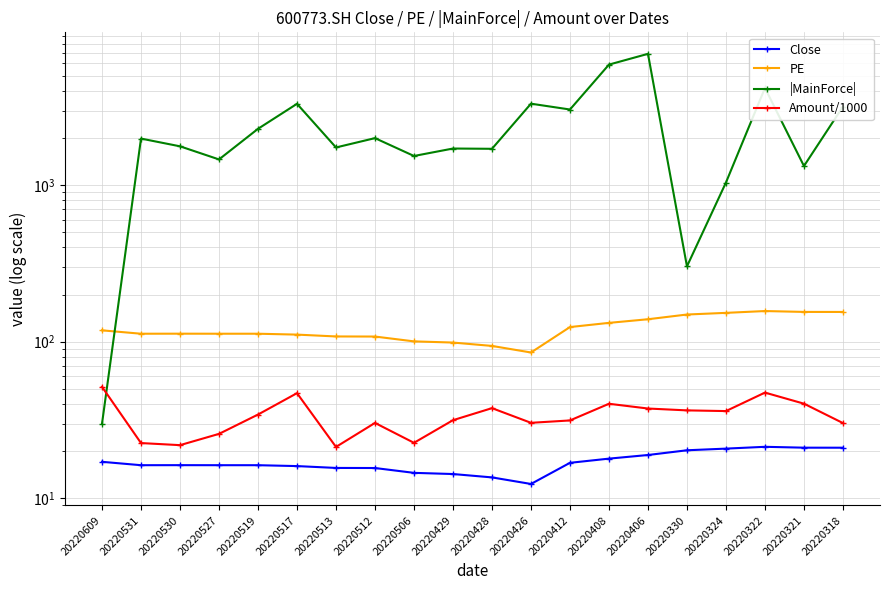

At which label is |MainForce| closest to 3467?

20220426